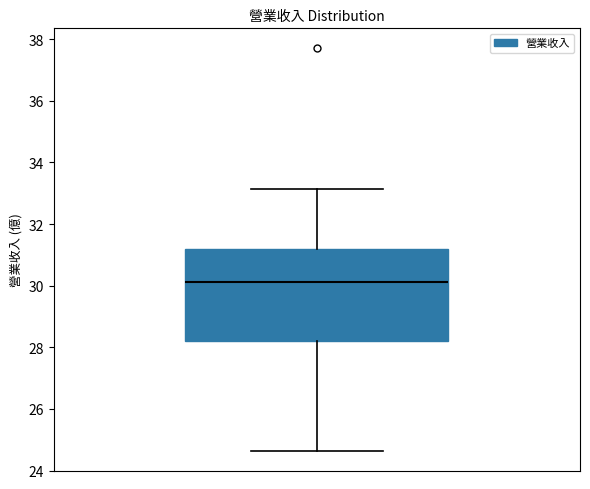

Where is the lower edge of the box on the y-axis? The values are not printed on the chart, so give them approximately, as read against the axis.

28.2